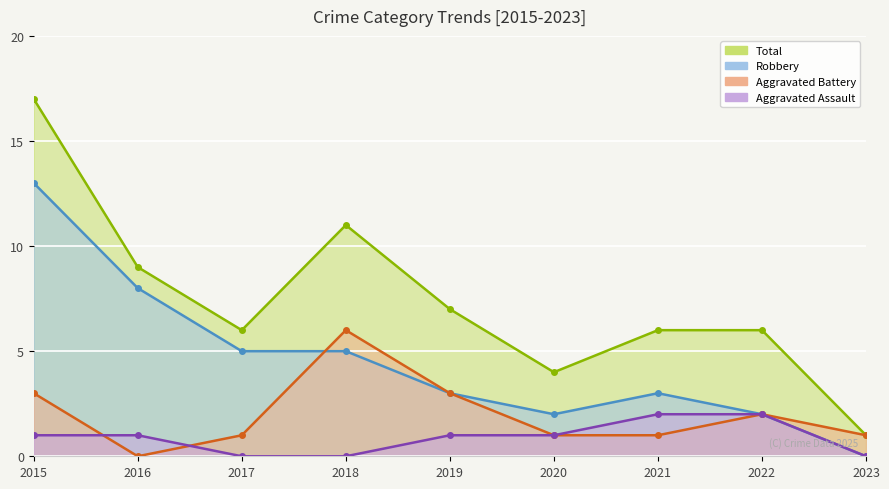

How many lines are shown in the chart?

4